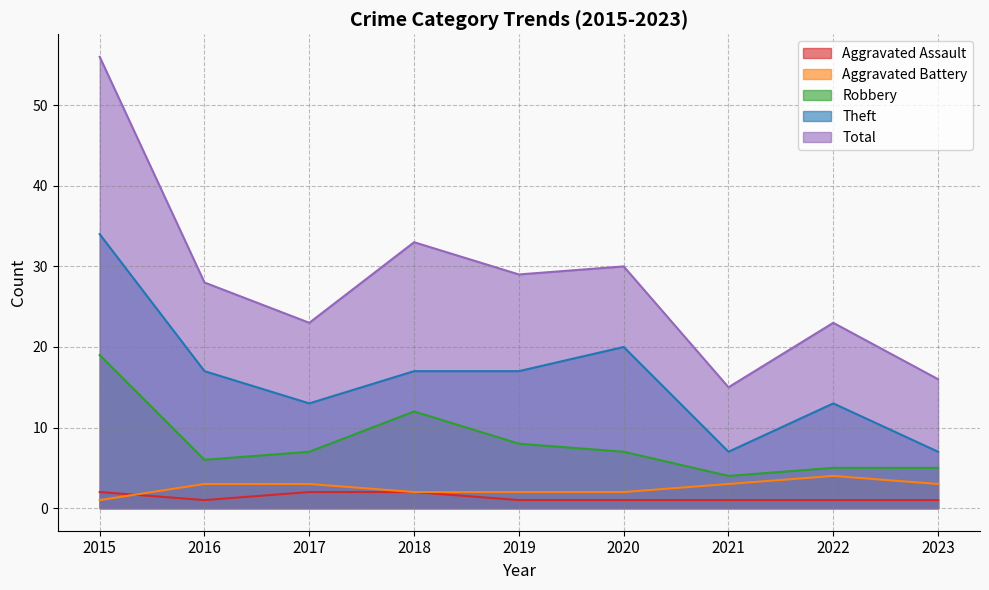

Between 2016 and 2019, which series saw the biggest shift?

Robbery